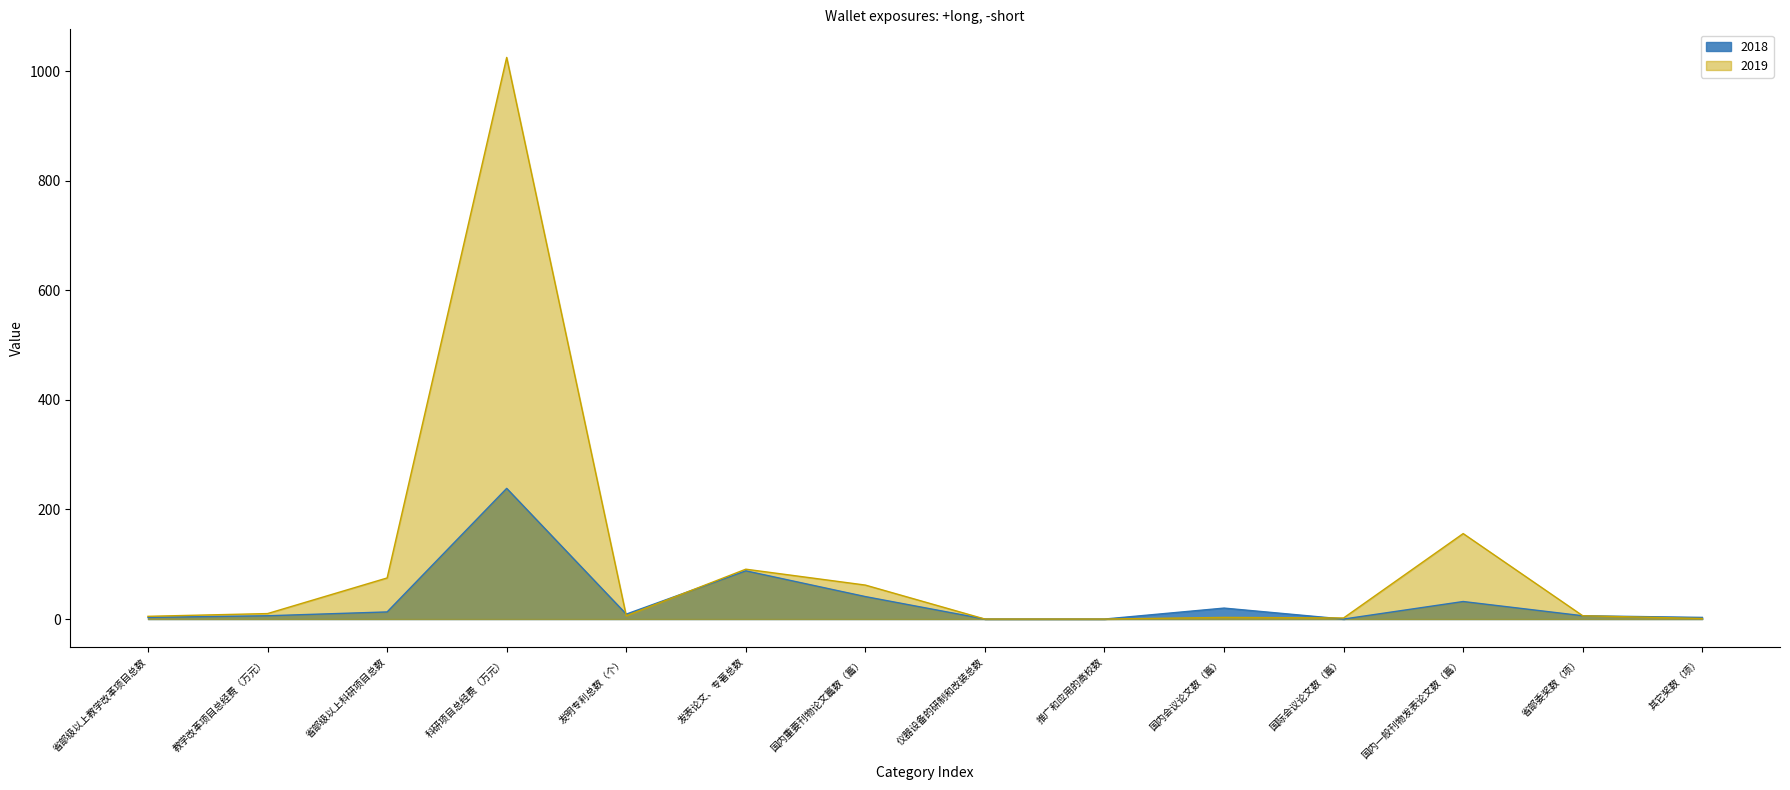

What position from the left is 发明专利总数（个）?

5